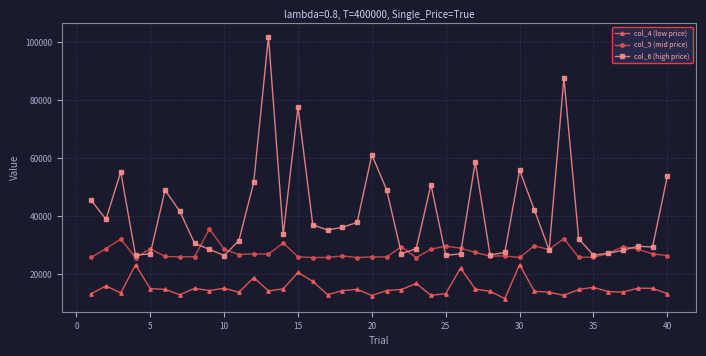

Which series has the widest spread of values?

col_6 (high price)